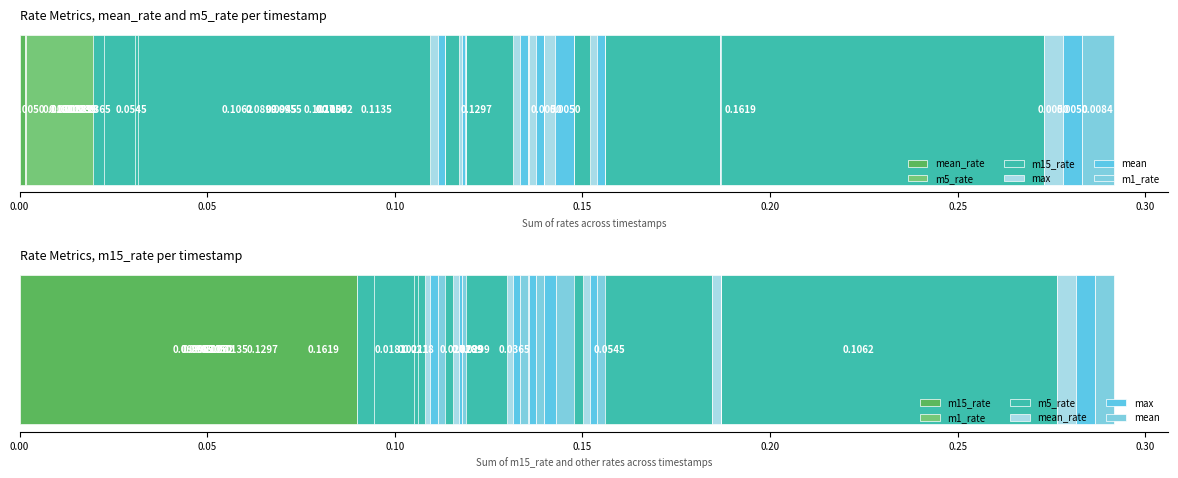

What are all the series names shown in the legend?

mean_rate, m5_rate, m15_rate, max, mean, m1_rate